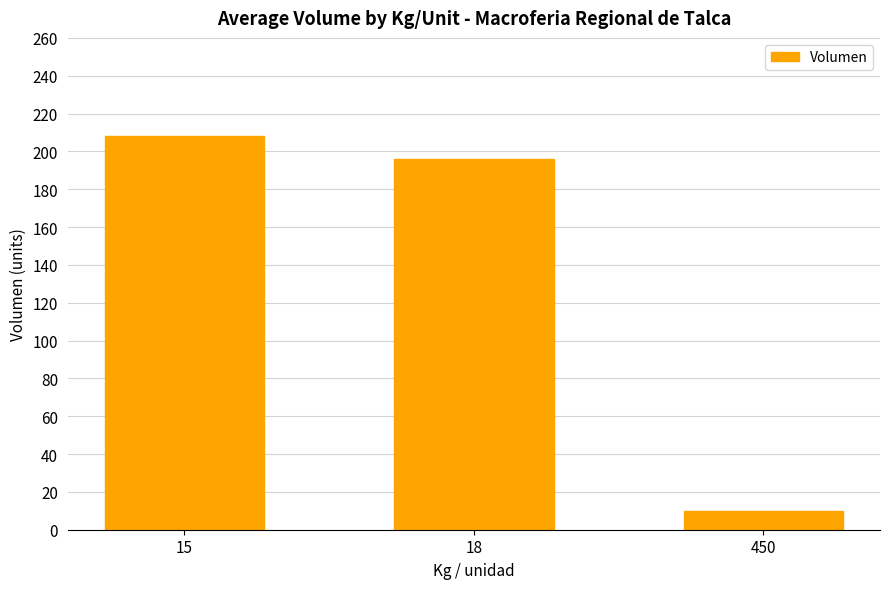

What is the value of the 1st bar from the left?

208.3